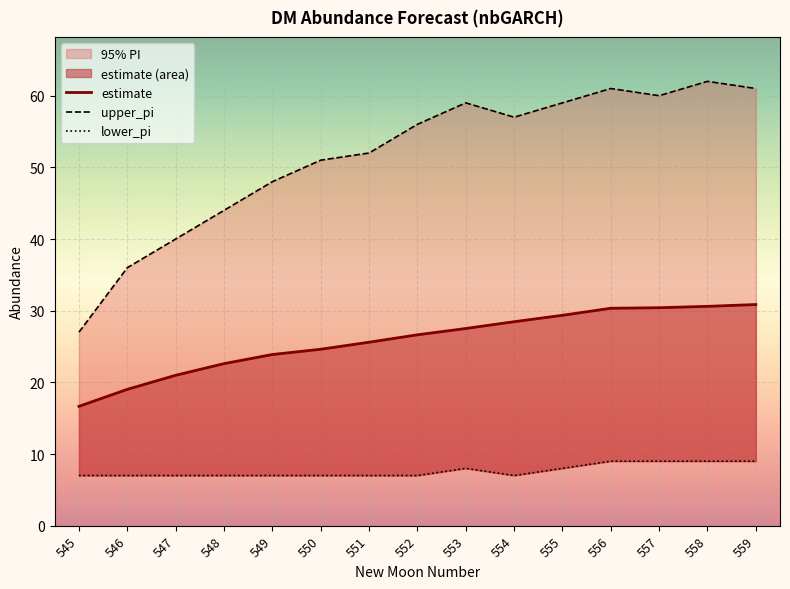

True or false: lower_pi and upper_pi intersect in this chart.

False